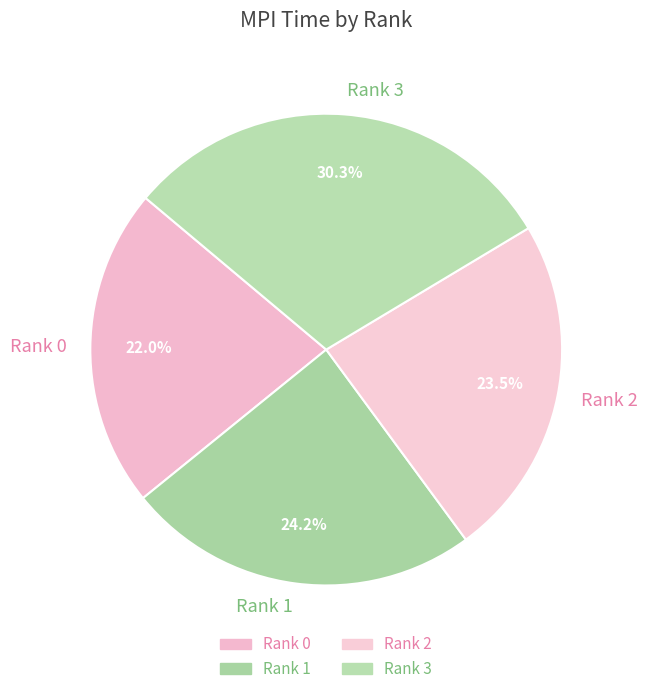

What is the smallest slice in the pie chart?

Rank 0